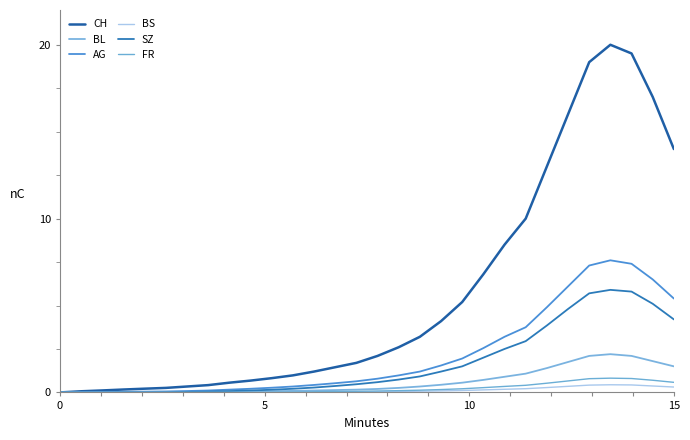

Does the chart have visible grid lines?

No